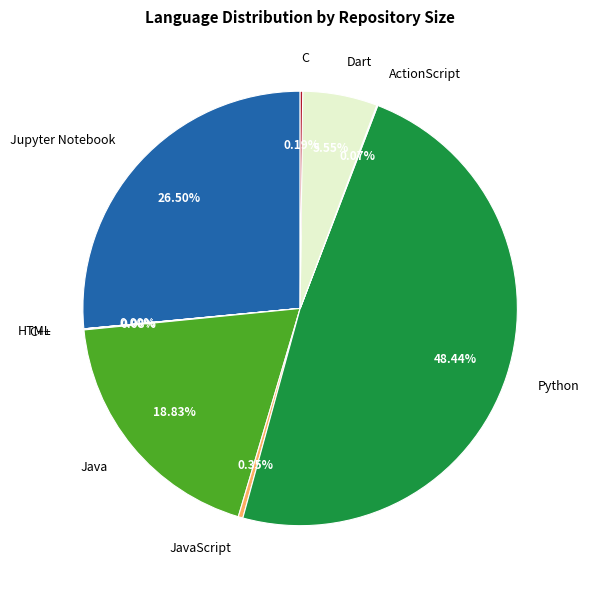

Approximately how many times larger is the value at Java compared to Python?

0.4